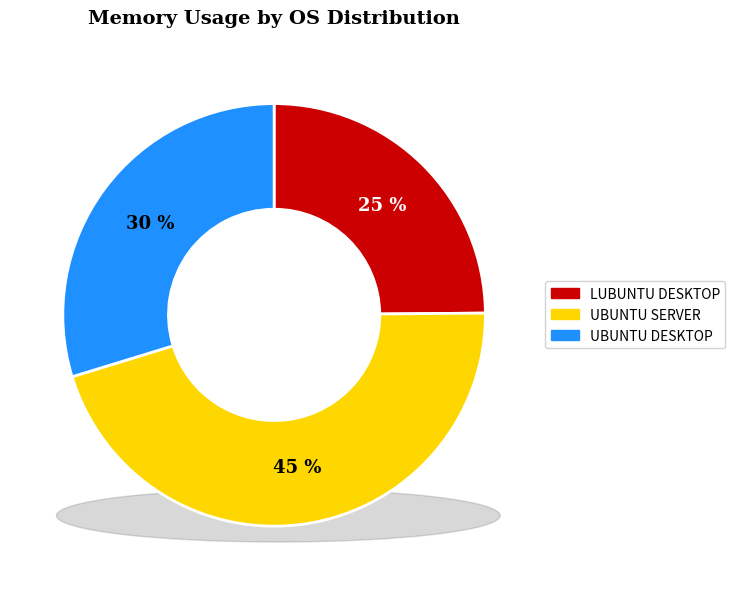

What percentage is the UBUNTU DESKTOP slice, to the nearest percent?

30%